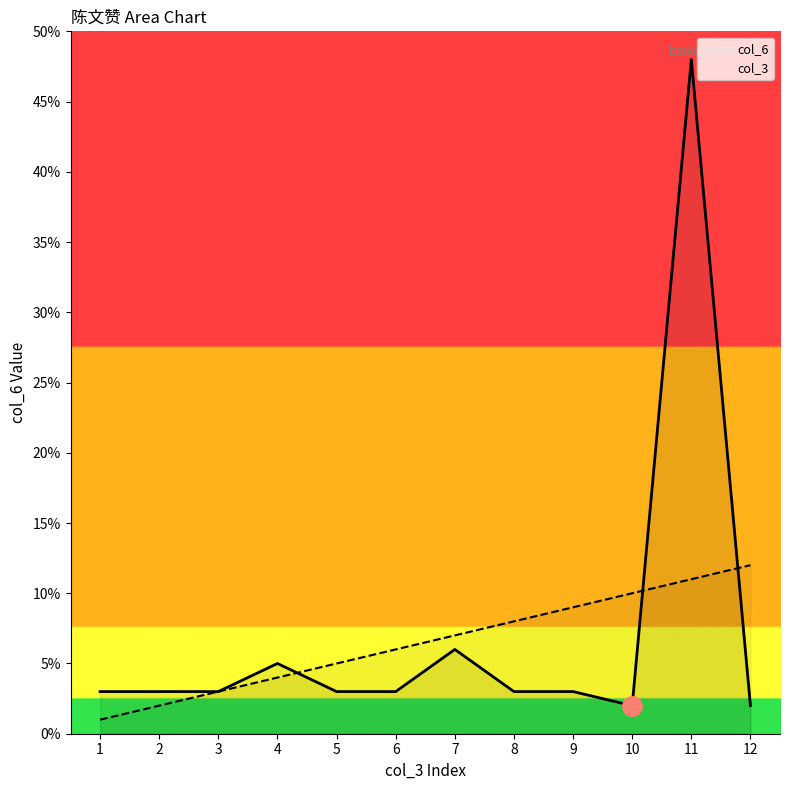

Reading left to right, list all the values displayed in this chart.

col_6: 3	3	3	5	3	3	6	3	3	2	48	2
col_3: 1	2	3	4	5	6	7	8	9	10	11	12